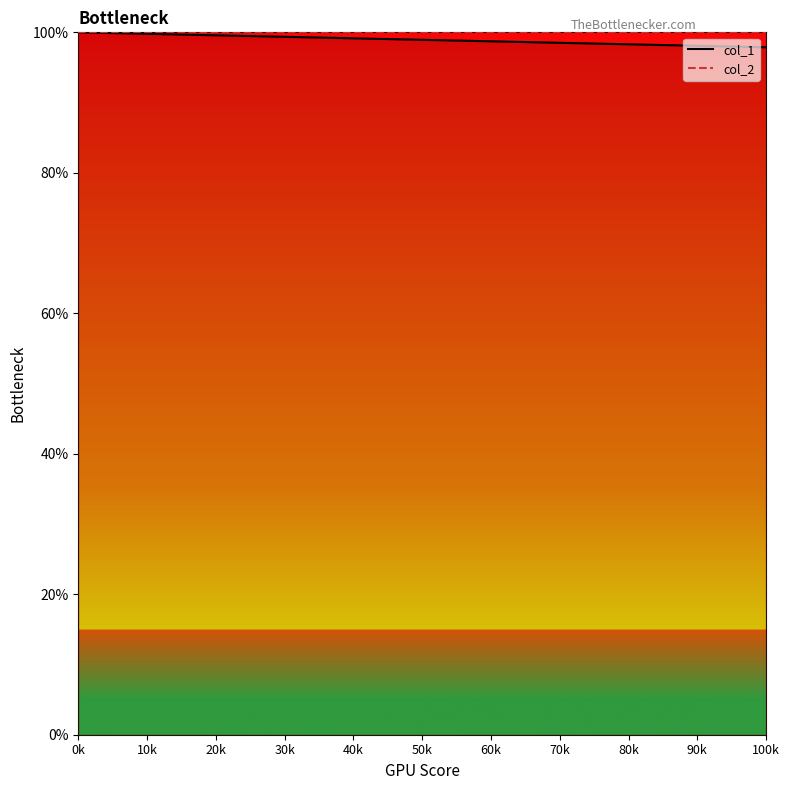

What is the value of the col_1 point at the 1st from the left?

1.0